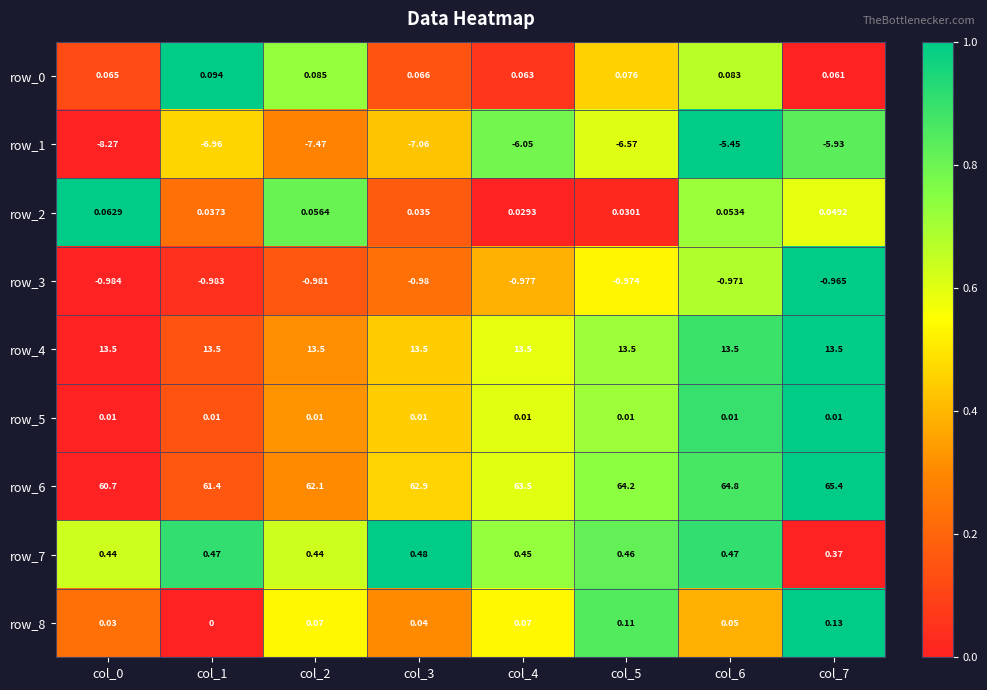

Is the value of row_3 at col_2 greater than the value of row_5 at col_2?

No